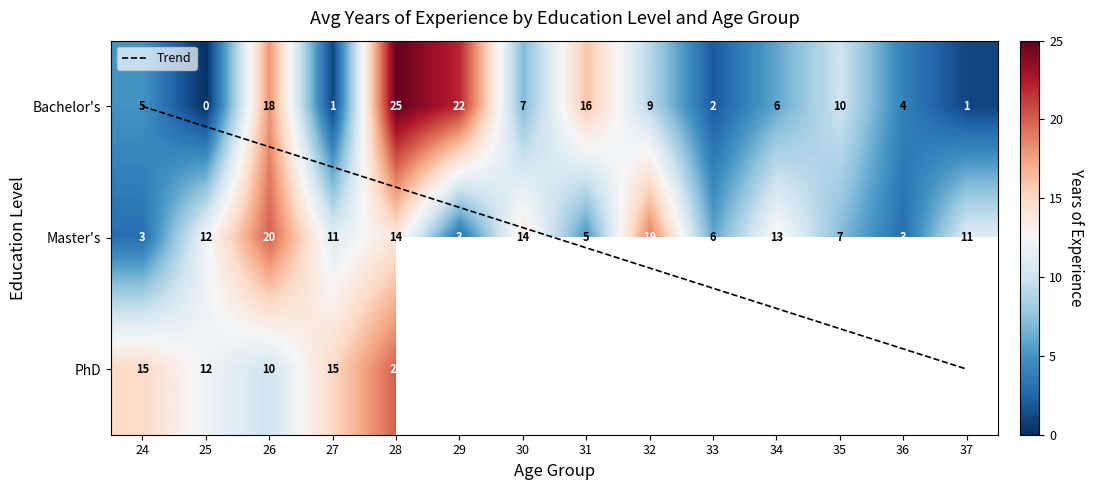

What is the approximate value of Bachelor's at 26?

18